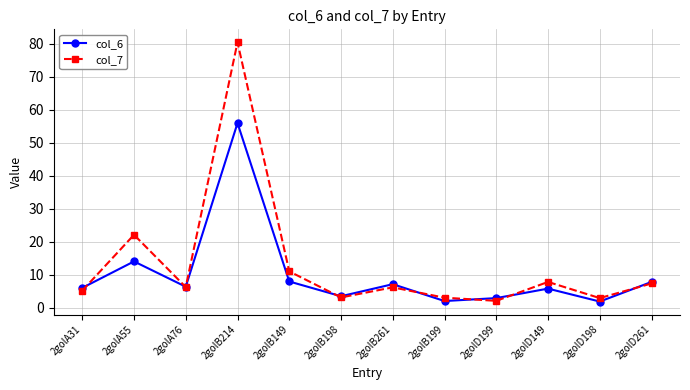

What is the value of the col_6 point at the 5th from the left?

8.0